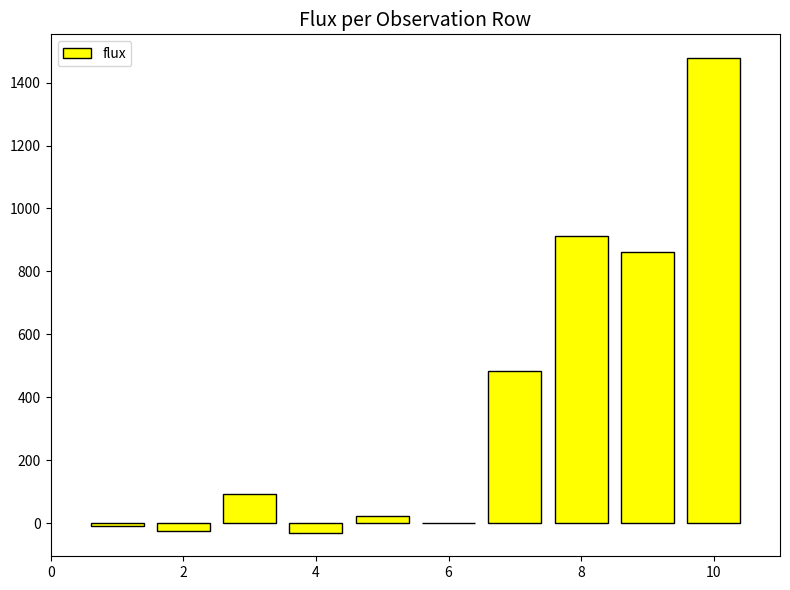

What is the maximum value shown in the chart?

1477.7